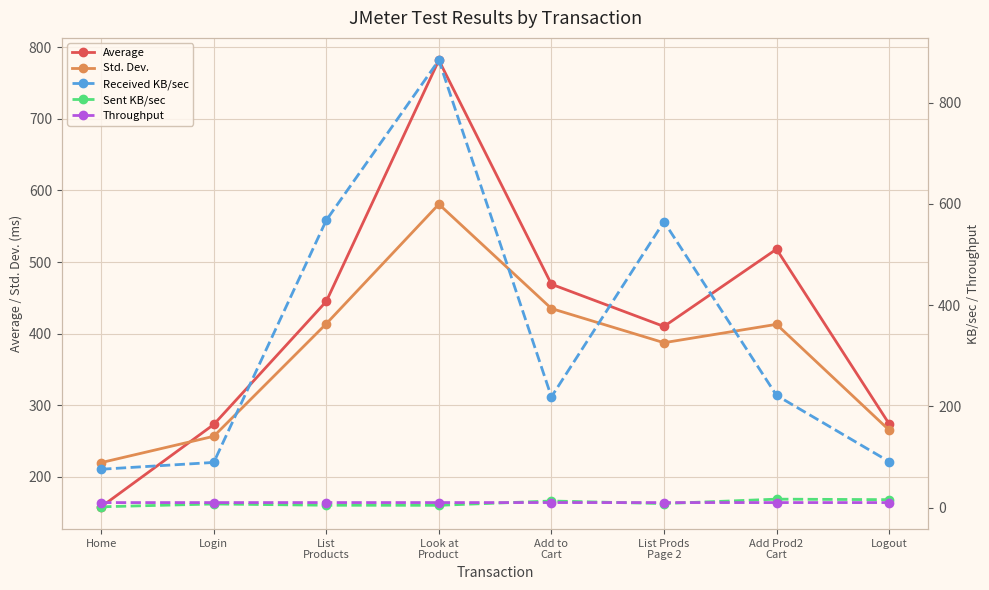

What is the label of the 4th point from the left?

Look at
Product